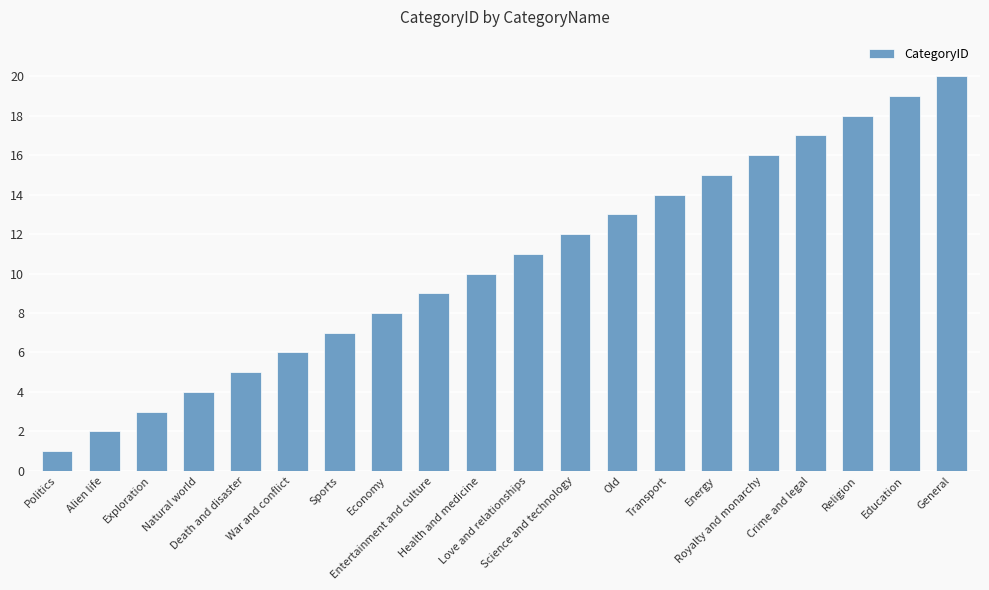

Read the value at Religion, to the nearest 5.

20